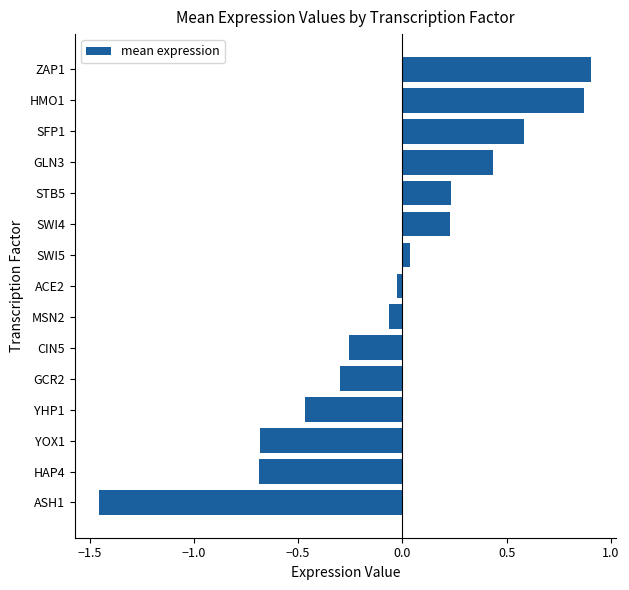

What is the sum of all values?

-0.6